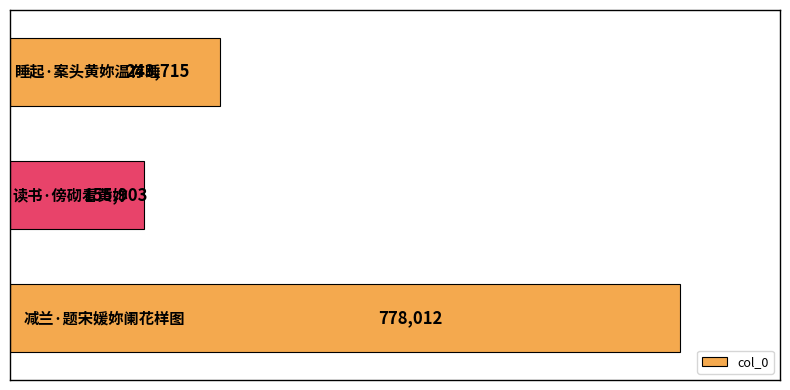

What is the minimum value shown in the chart?

155903